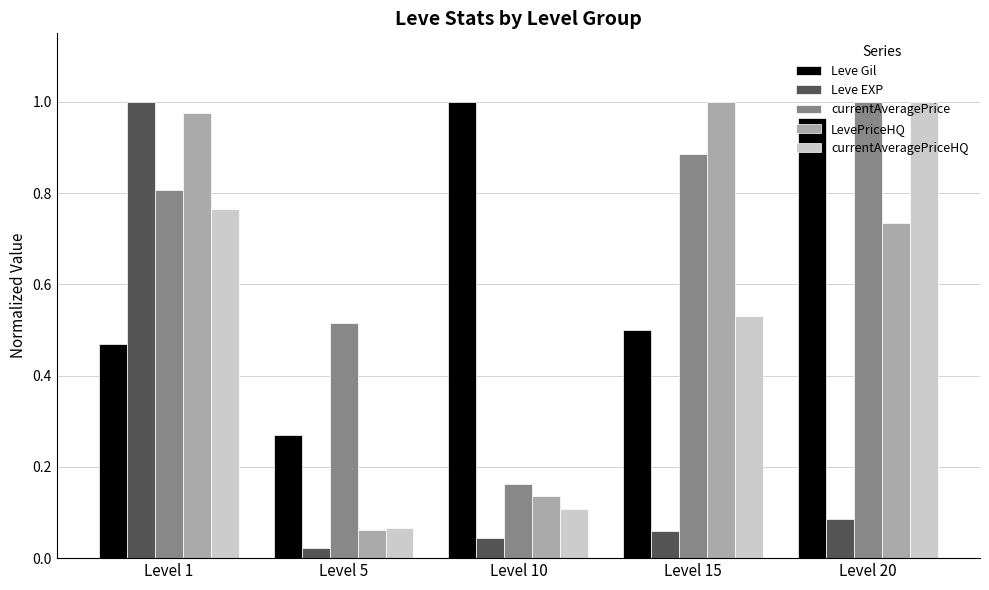

Is the value of LevePriceHQ at Level 15 greater than the value of Leve EXP at Level 15?

Yes